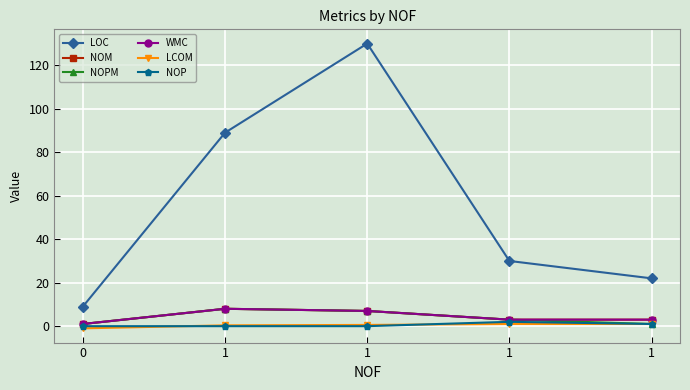

Reading left to right, transcribe all the data shown in this chart.

LOC: 9.0	89.0	130.0	30.0	22.0
NOM: 1.0	8.0	7.0	3.0	3.0
NOPM: 1.0	8.0	7.0	3.0	1.0
WMC: 1.0	8.0	7.0	3.0	3.0
LCOM: -1.0	0.4	0.6	1.0	1.0
NOP: 0.0	0.0	0.0	2.0	1.0